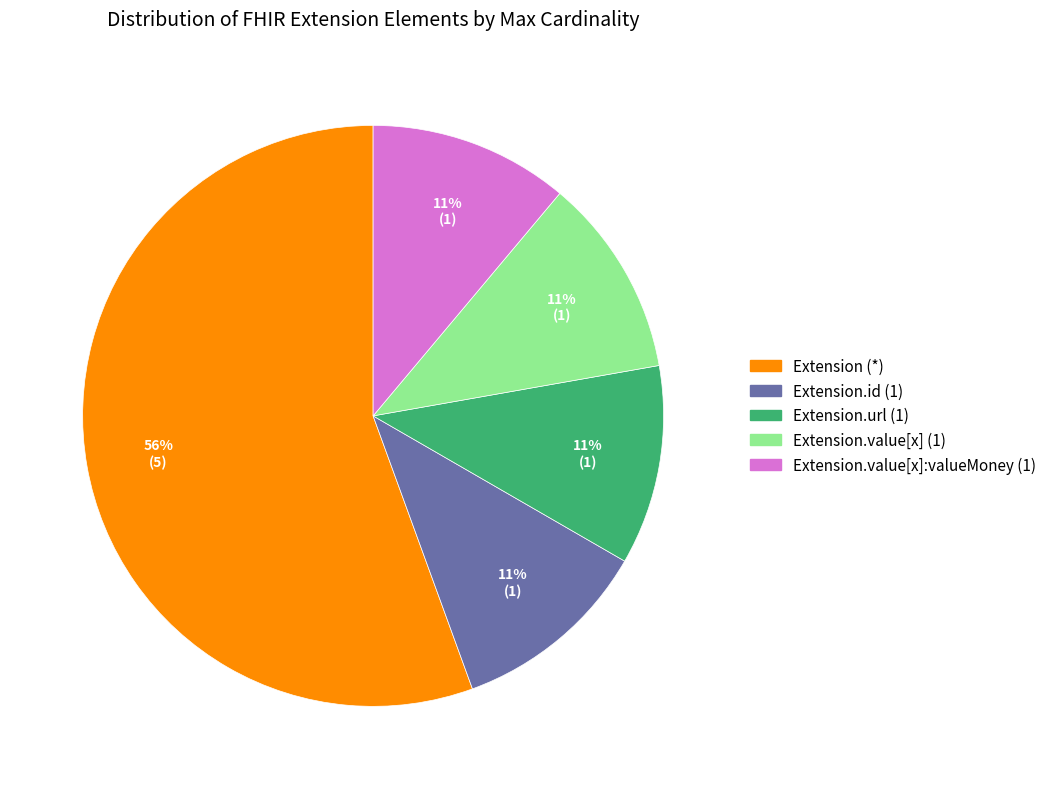

Does any single category account for the majority?

Yes